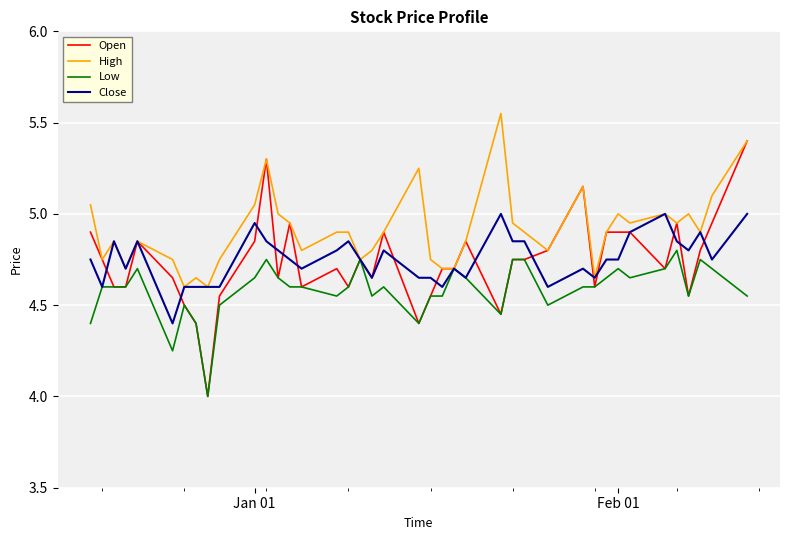

List the series in order of their peak value, highest first.

High, Open, Close, Low